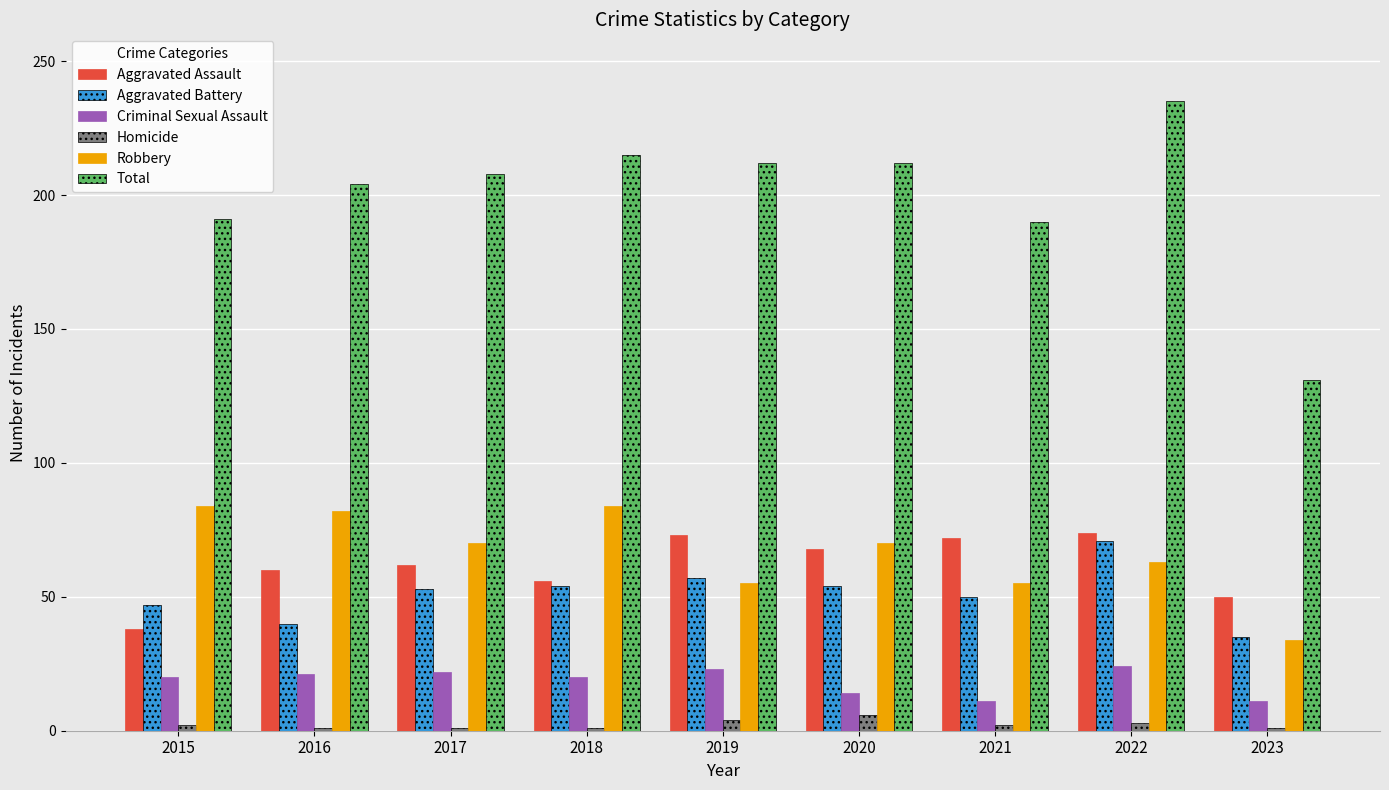

True or false: Aggravated Assault has a value of 68 at 2020.

True